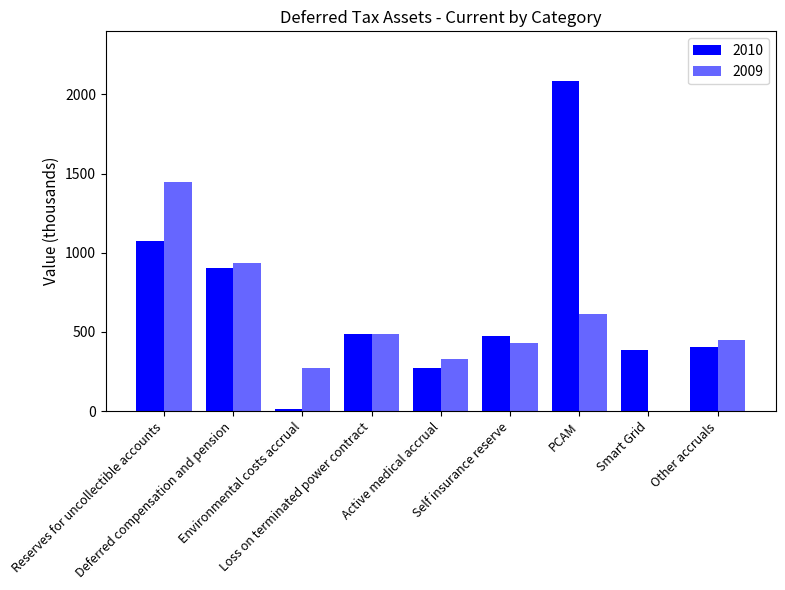

The 2010 series shows 1884 at Reserves for uncollectible accounts. True or false?

False